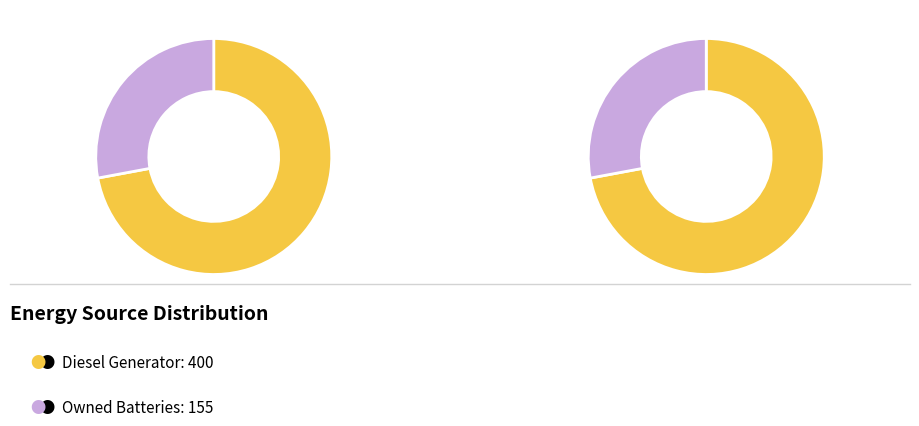

The Owned Batteries slice represents 28% of the pie. True or false?

True